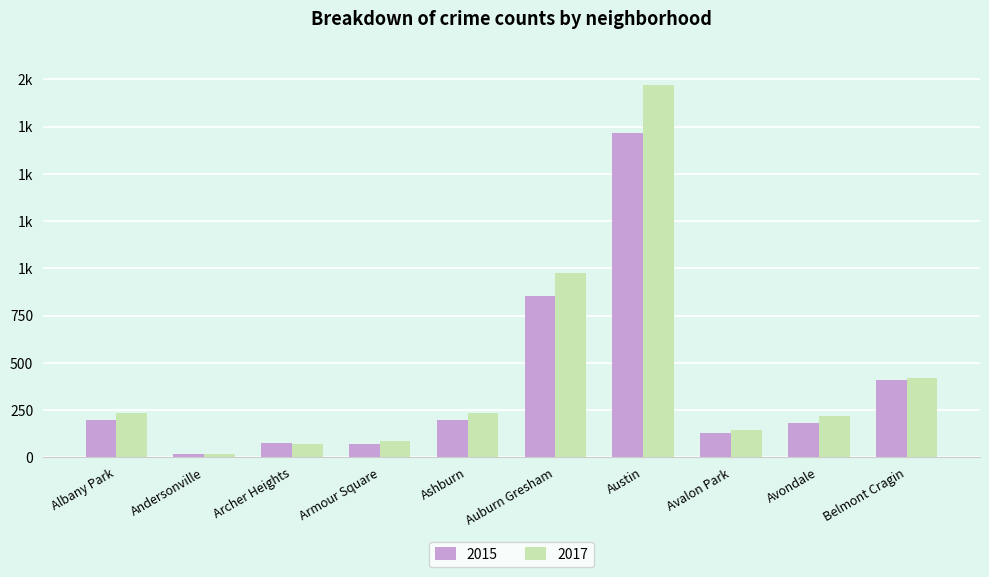

Between Armour Square and Auburn Gresham, which is larger?

Auburn Gresham